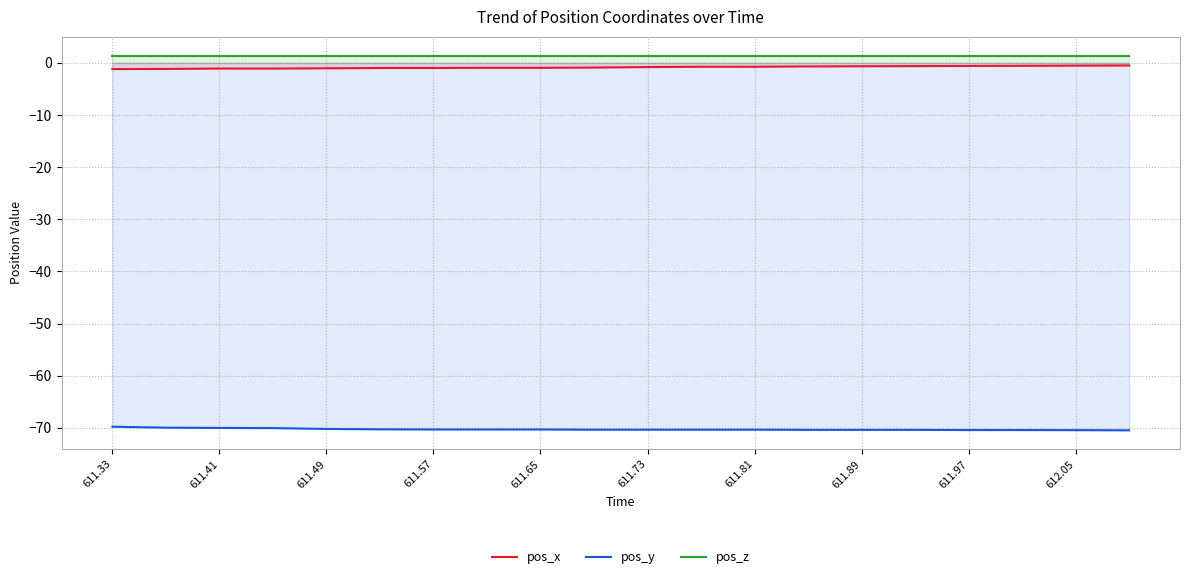

True or false: pos_y and pos_x cross at least once.

False